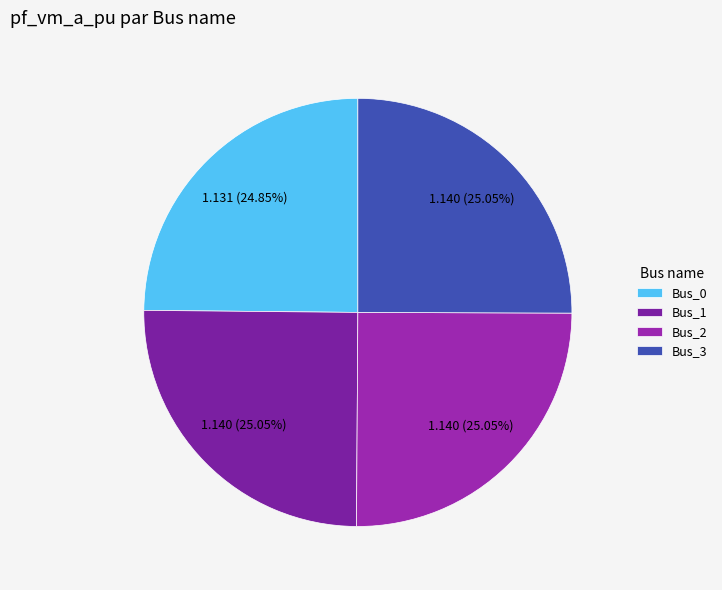

To the nearest percent, what is the combined percentage of Bus_2 and Bus_1?

50%